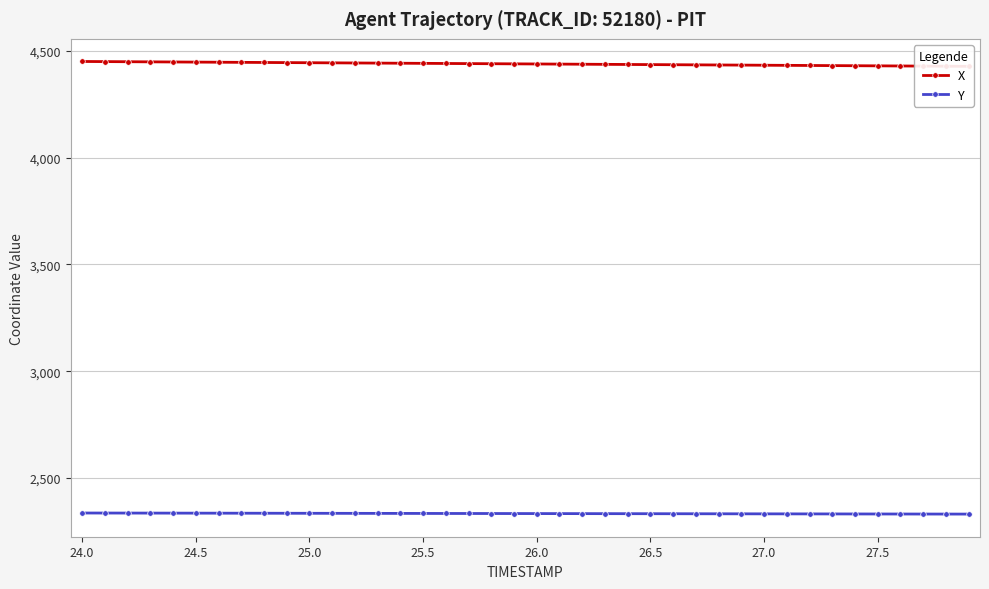

True or false: Y and X intersect in this chart.

False